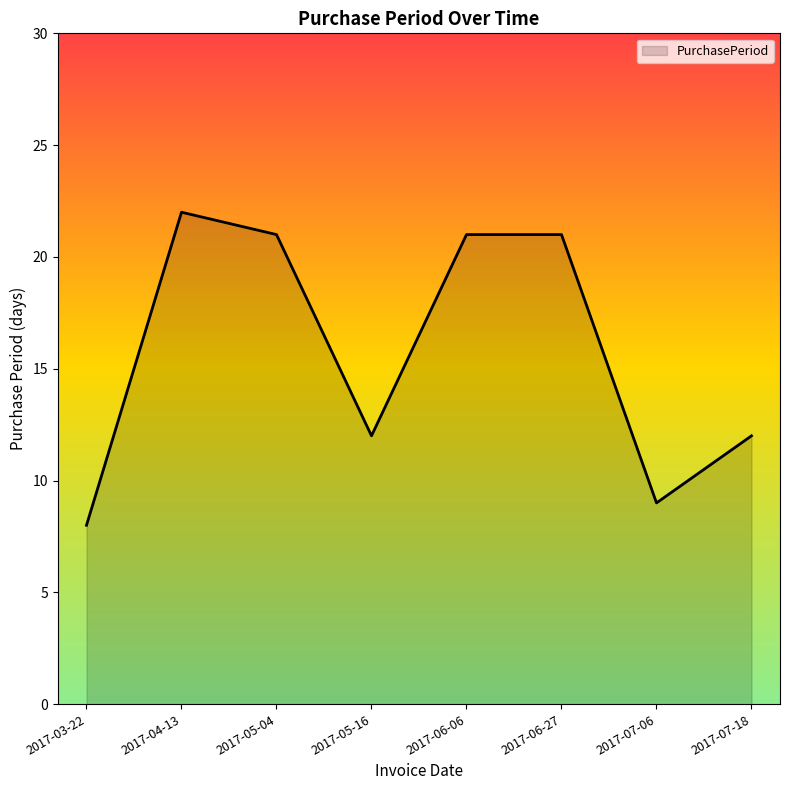

Between 2017-04-13 and 2017-05-16, which is larger?

2017-04-13